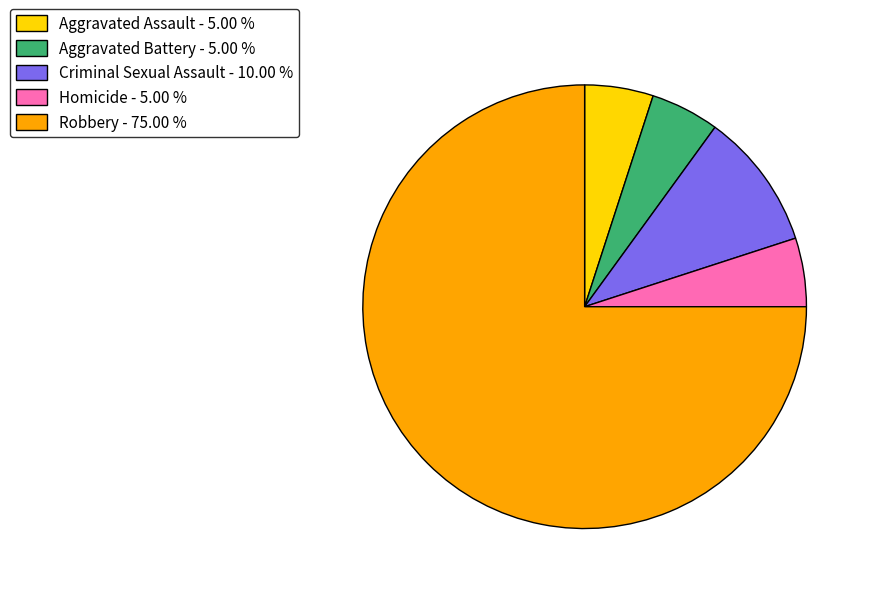

True or false: Aggravated Assault accounts for 19% of the total.

False